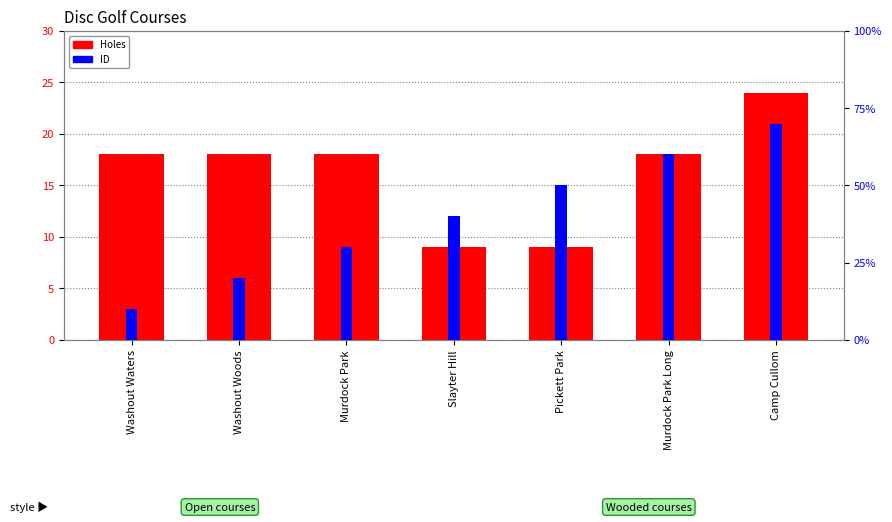

At Slayter Hill, list the series in order from largest to smallest.

Holes, ID